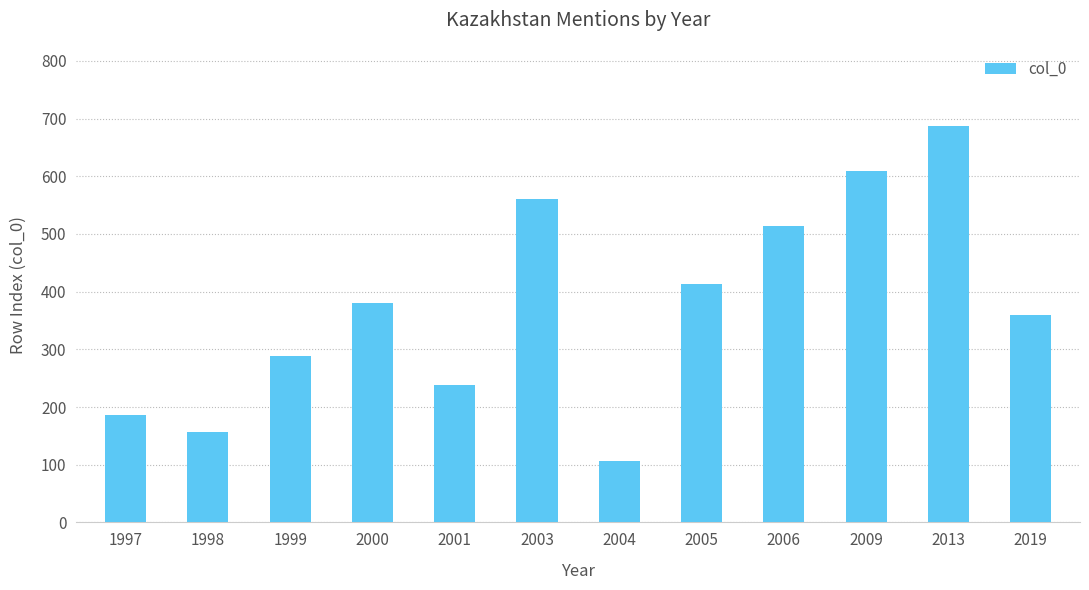

Is it true that the value at 2013 is 220.9?

False